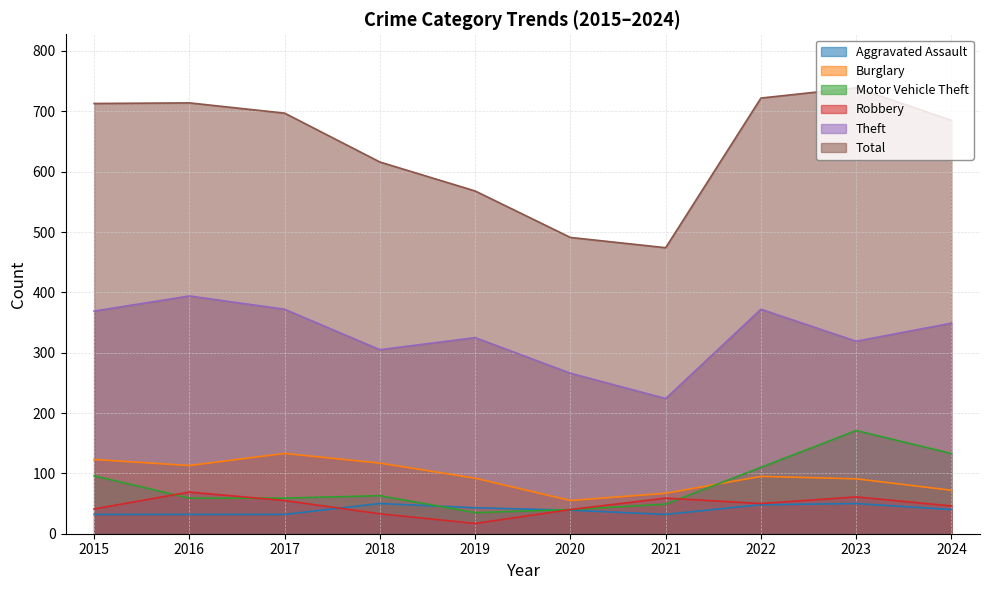

What is the difference between the maximum and minimum values in the Aggravated Assault series?

18